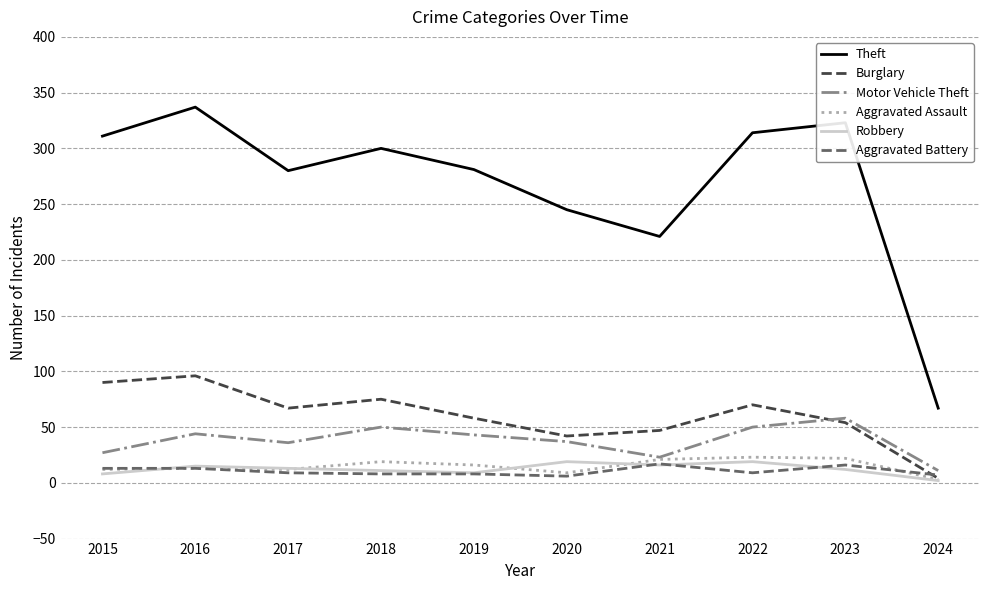

What are all the series names shown in the legend?

Theft, Burglary, Motor Vehicle Theft, Aggravated Assault, Robbery, Aggravated Battery